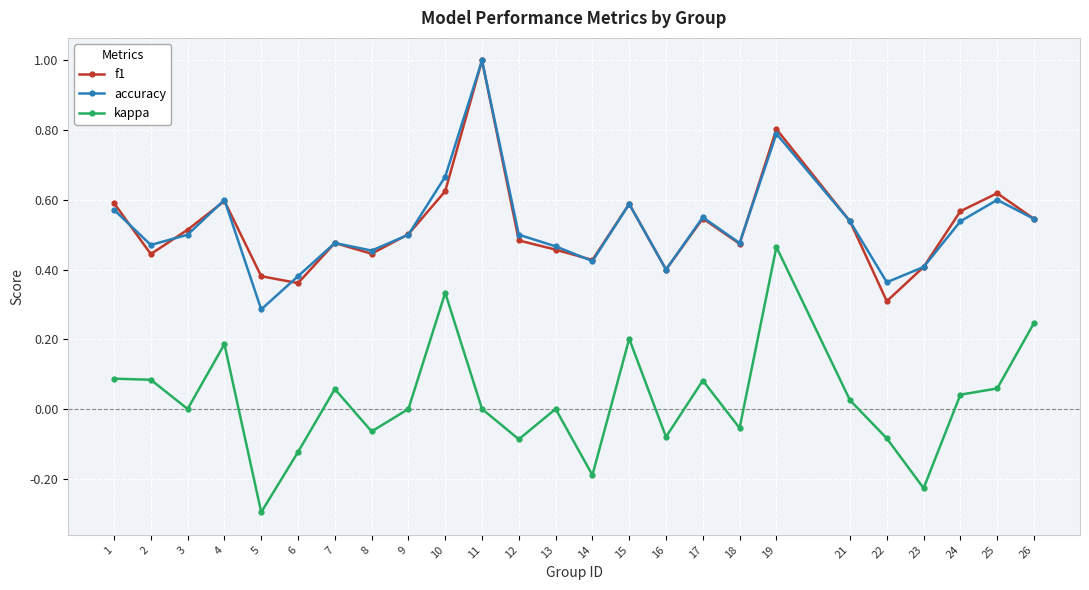

At which category does accuracy reach its first local valley?

2